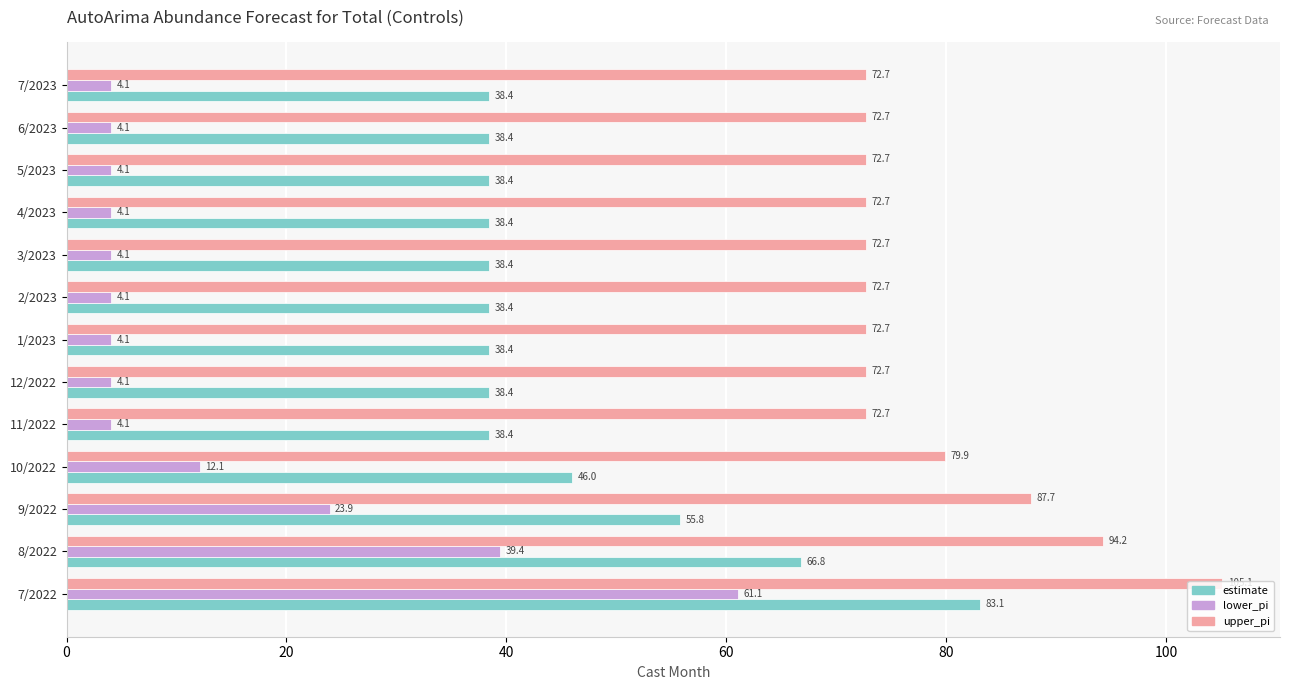

What is the difference between the maximum and minimum values in the upper_pi series?

32.4